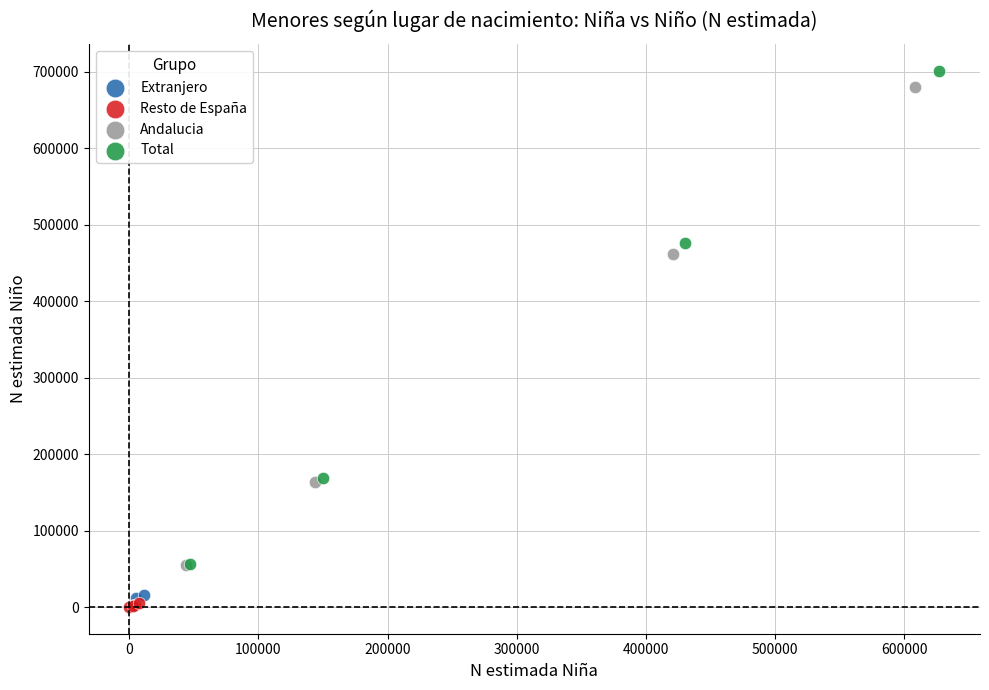

Which series has the widest spread of Y values?

Total